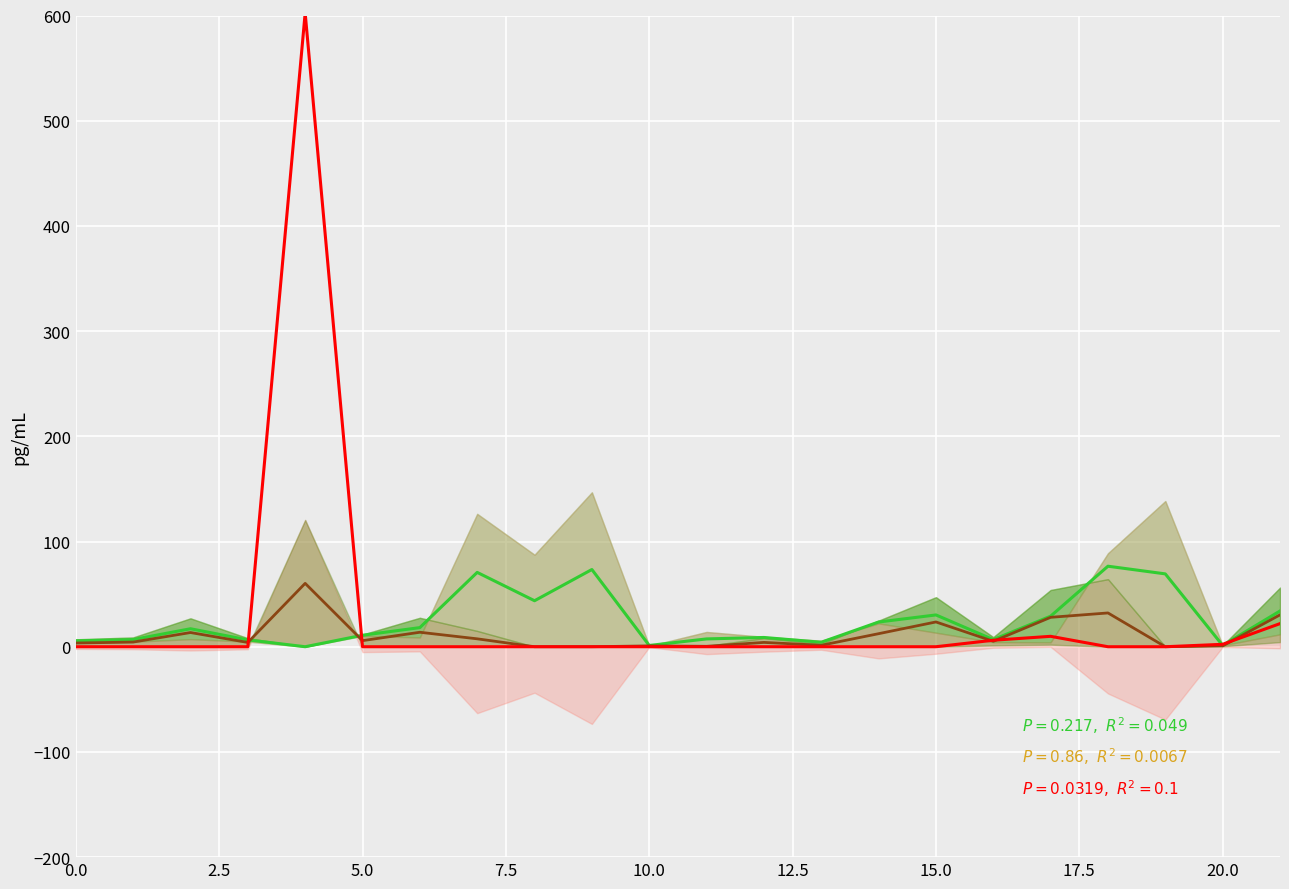

What is the difference between the second highest and minimum values in the col_2 series?

32.1